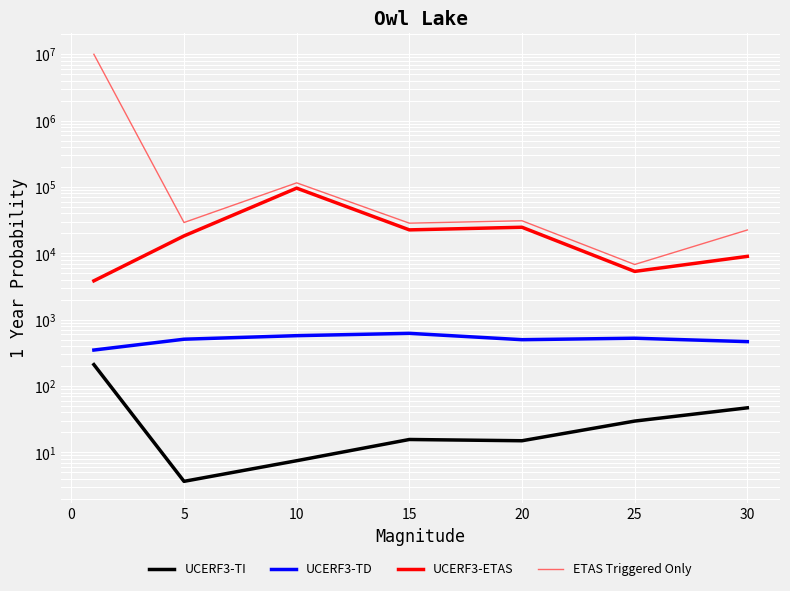

What are all the series names shown in the legend?

UCERF3-TI, UCERF3-TD, UCERF3-ETAS, ETAS Triggered Only